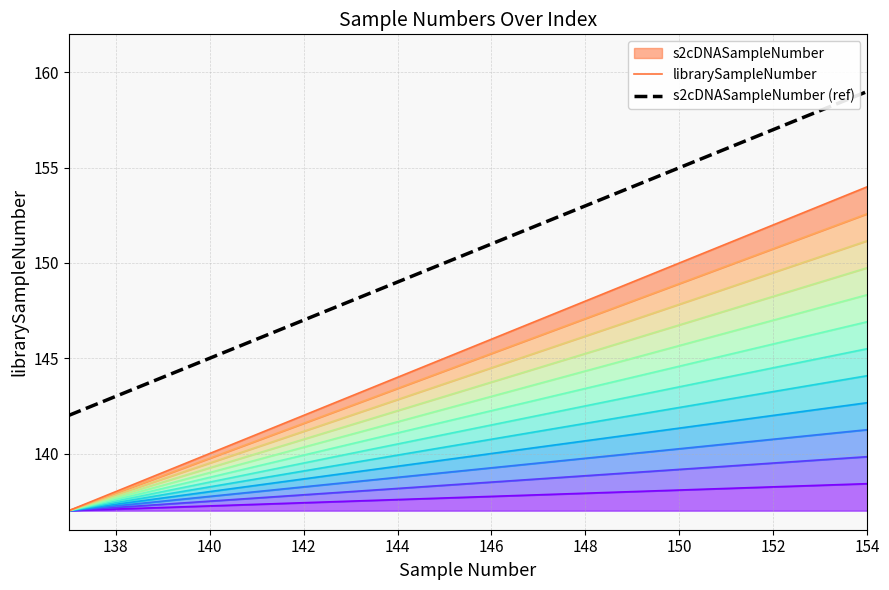

The s2cDNASampleNumber (ref) series shows 70 at 142. True or false?

False